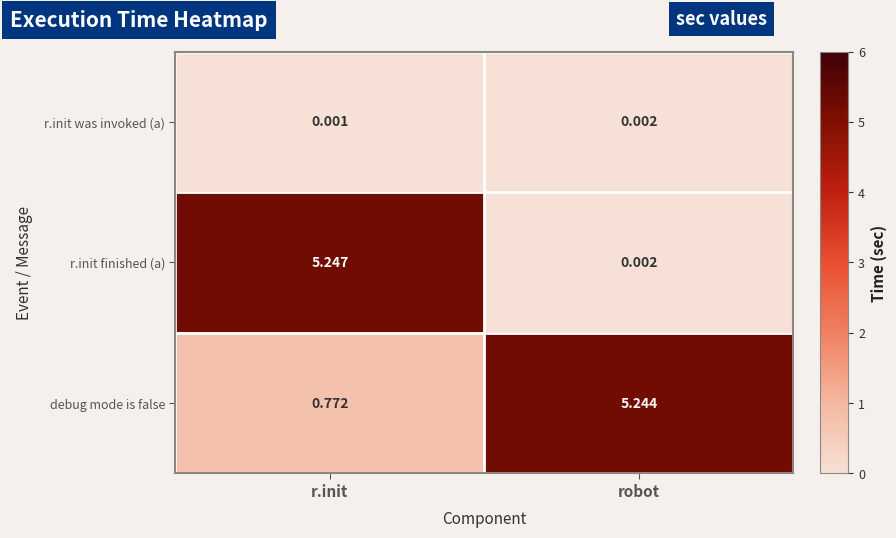

How many series are shown in this chart?

3